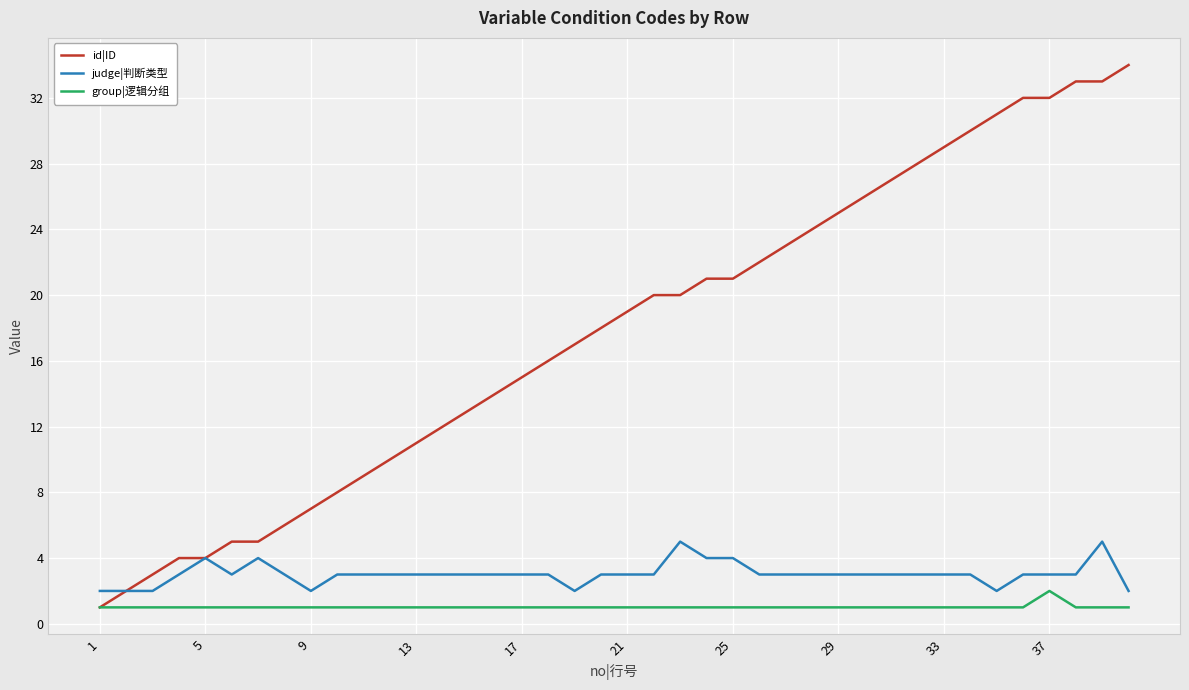

Which series has the largest total across all categories?

id|ID